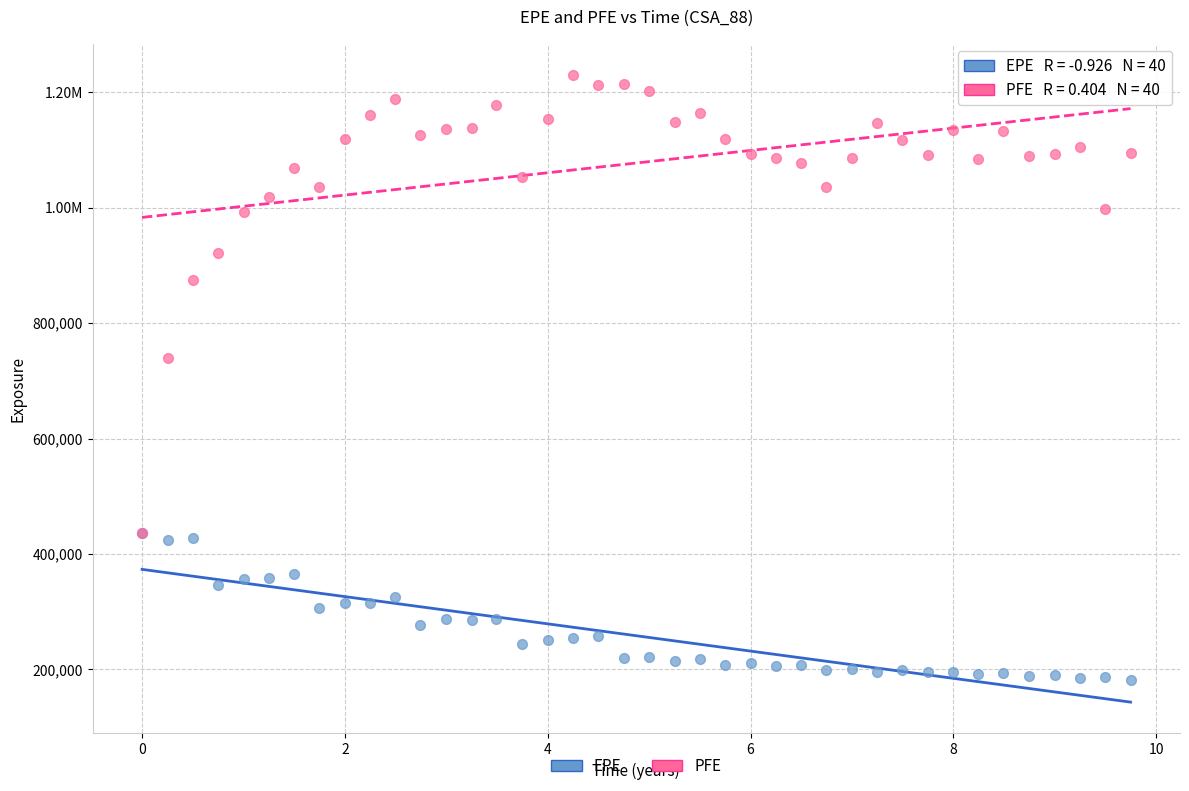

What are all the series names shown in the legend?

EPE, PFE